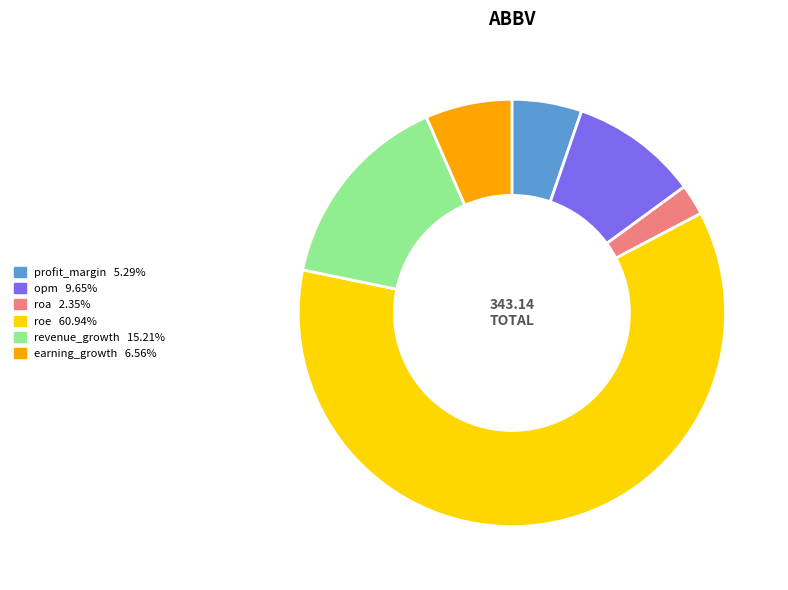

The roa slice represents 17% of the pie. True or false?

False